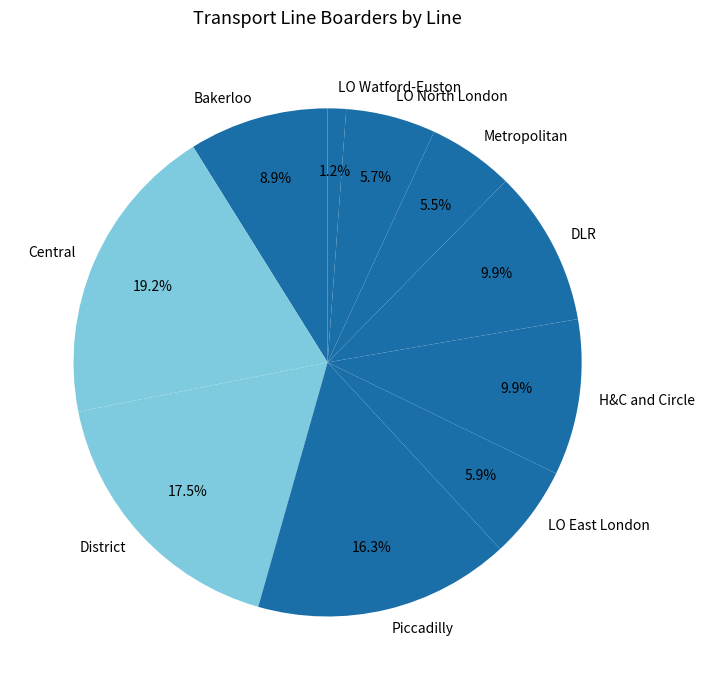

Between Bakerloo and Central, which is larger?

Central